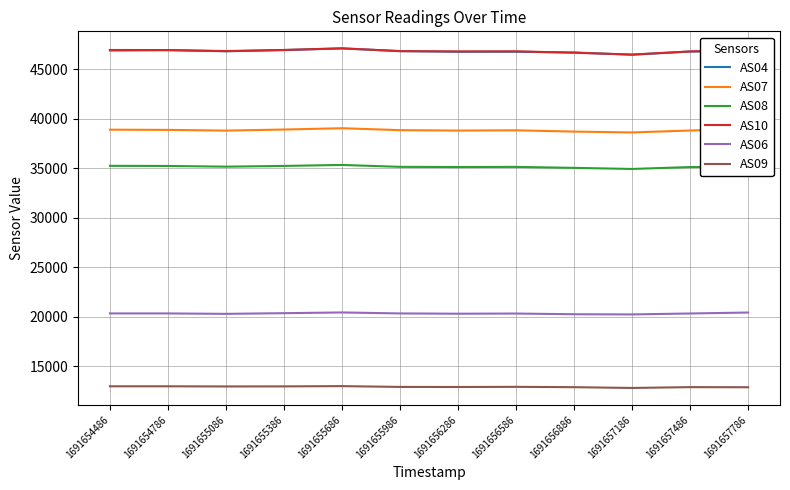

What is the highest value of the AS10 series?

47129